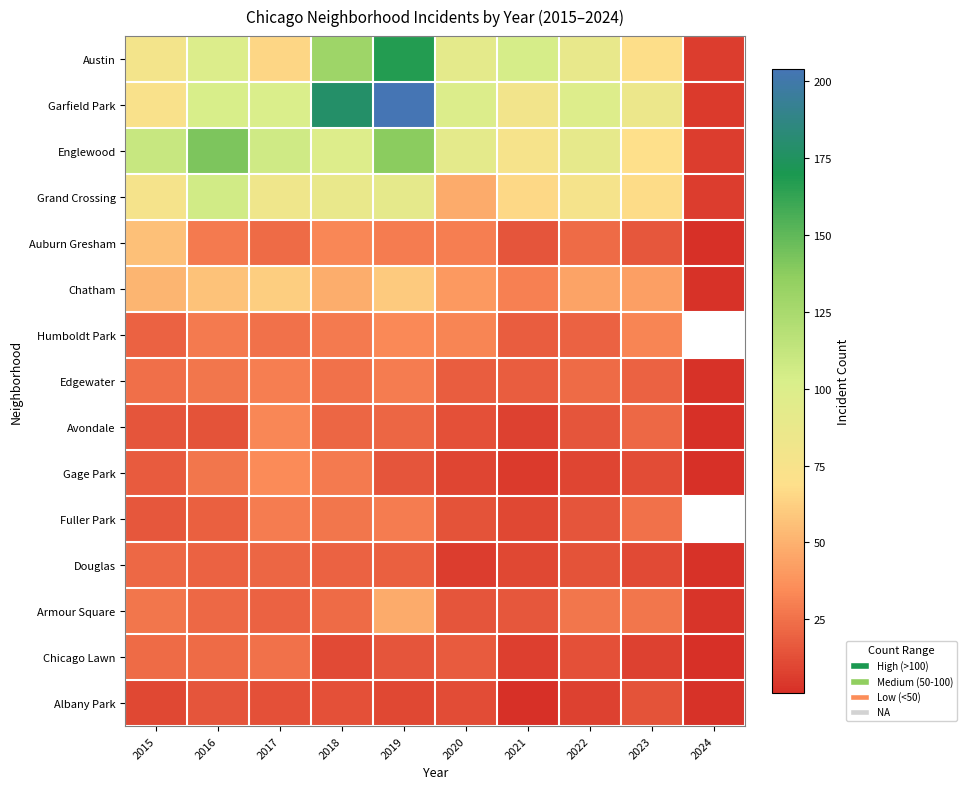

How many categories are shown in the chart?

10